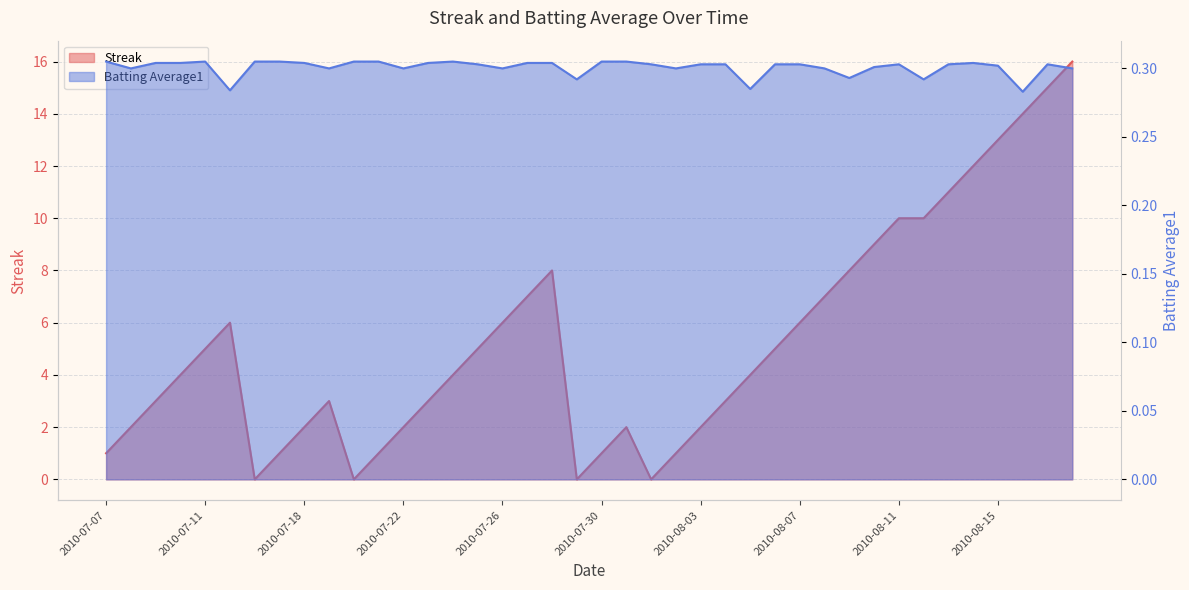

How many distinct data groups are displayed?

2